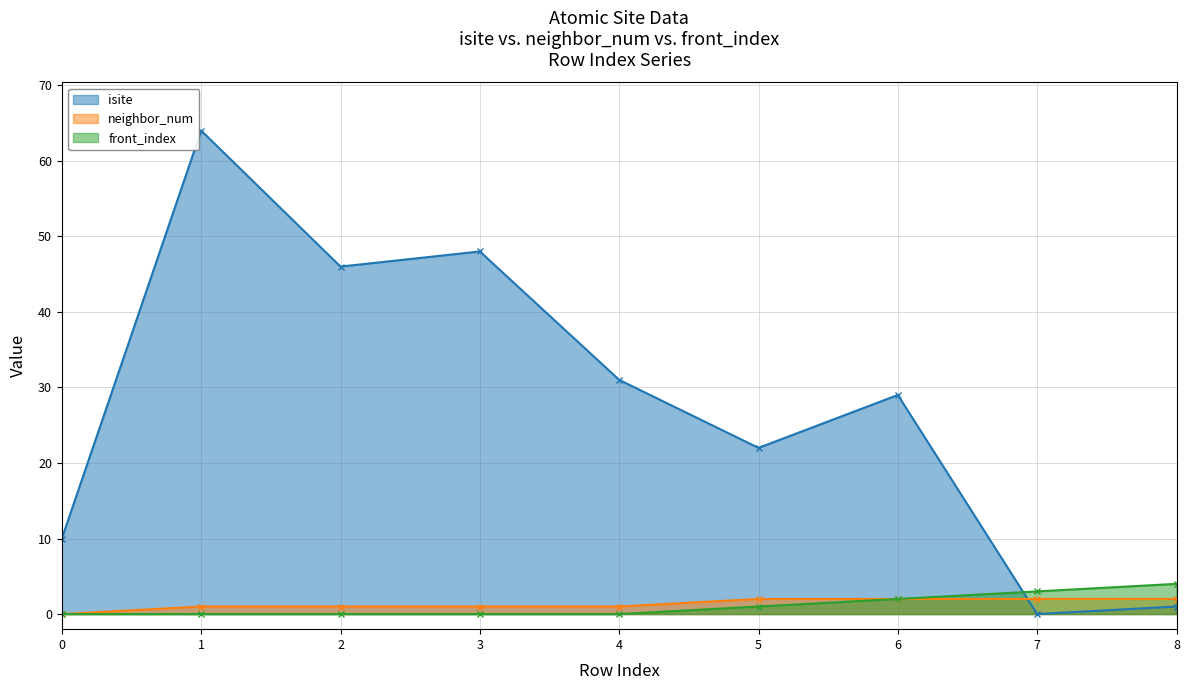

Which series ends up on top after the final intersection of front_index and isite?

front_index